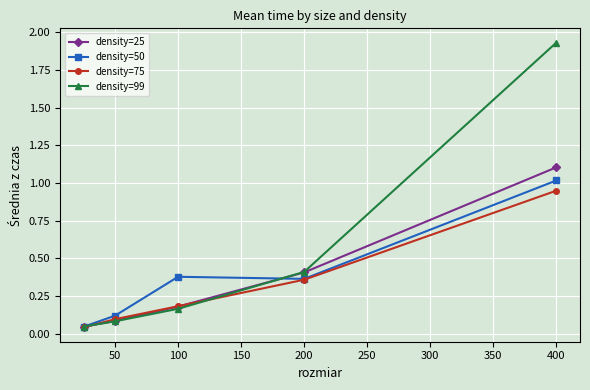

Which series has the largest total across all categories?

density=99